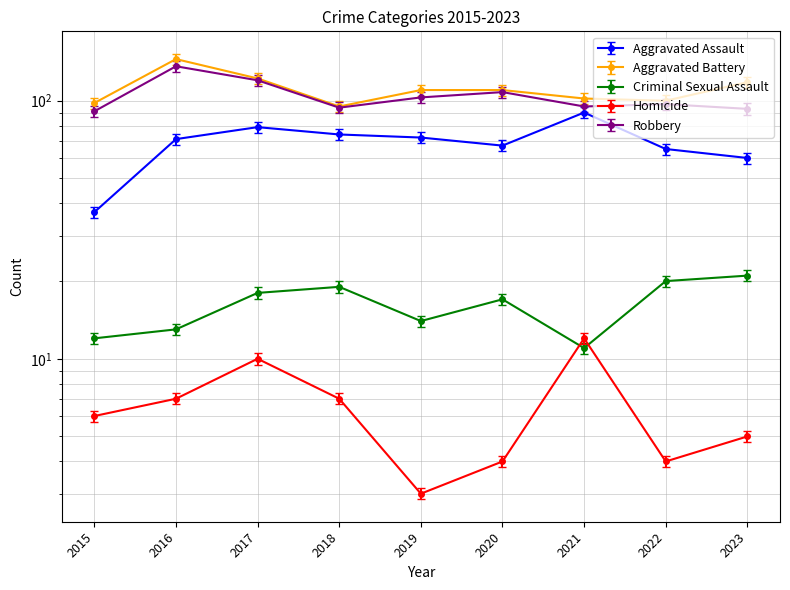

True or false: Homicide and Aggravated Battery intersect in this chart.

False